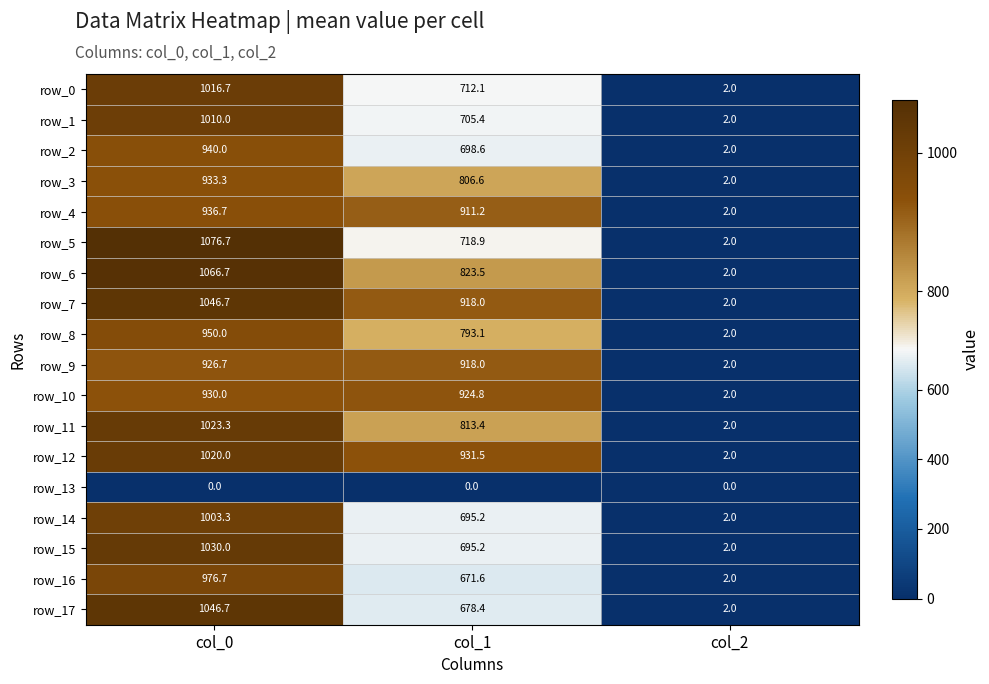

Reading right to left, transcribe all the data shown in this chart.

row_0: 2.0	712.1	1016.7
row_1: 2.0	705.4	1010.0
row_2: 2.0	698.6	940.0
row_3: 2.0	806.6	933.3
row_4: 2.0	911.2	936.7
row_5: 2.0	718.9	1076.7
row_6: 2.0	823.5	1066.7
row_7: 2.0	918.0	1046.7
row_8: 2.0	793.1	950.0
row_9: 2.0	918.0	926.7
row_10: 2.0	924.8	930.0
row_11: 2.0	813.4	1023.3
row_12: 2.0	931.5	1020.0
row_13: 0.0	0.0	0.0
row_14: 2.0	695.2	1003.3
row_15: 2.0	695.2	1030.0
row_16: 2.0	671.6	976.7
row_17: 2.0	678.4	1046.7